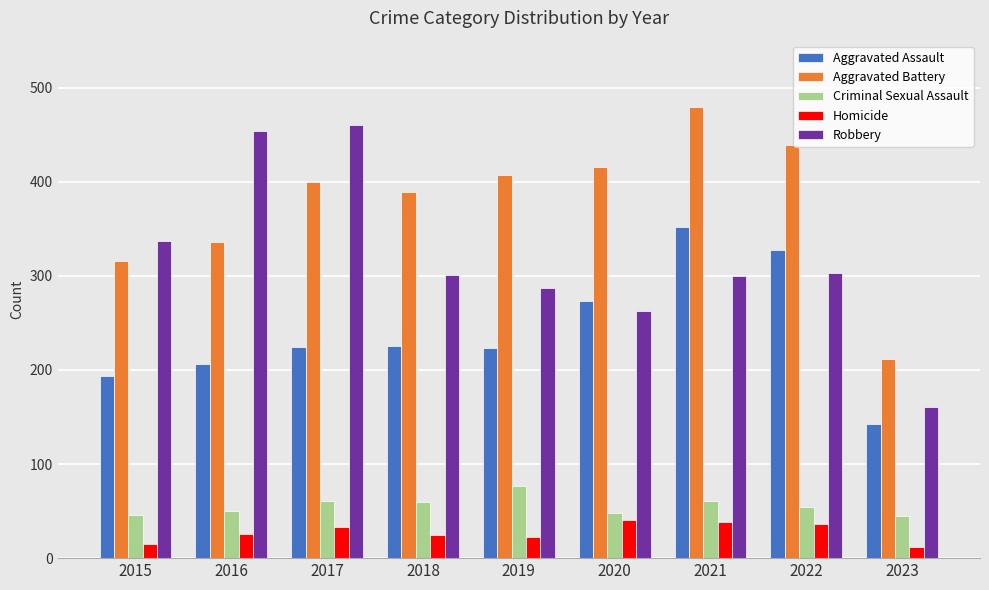

Is the value of Aggravated Assault at 2023 greater than the value of Criminal Sexual Assault at 2015?

Yes